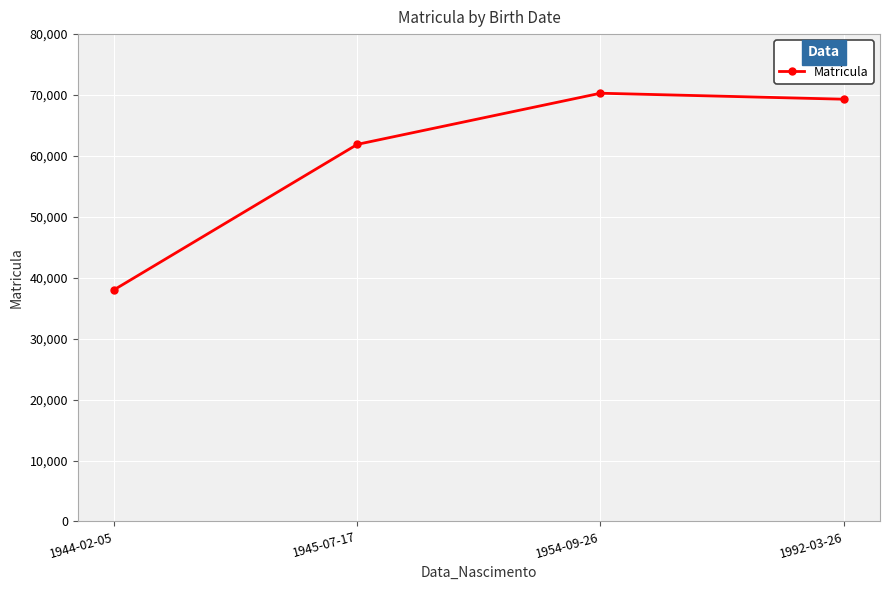

Rank the categories by value from lowest to highest.

1944-02-05, 1945-07-17, 1992-03-26, 1954-09-26